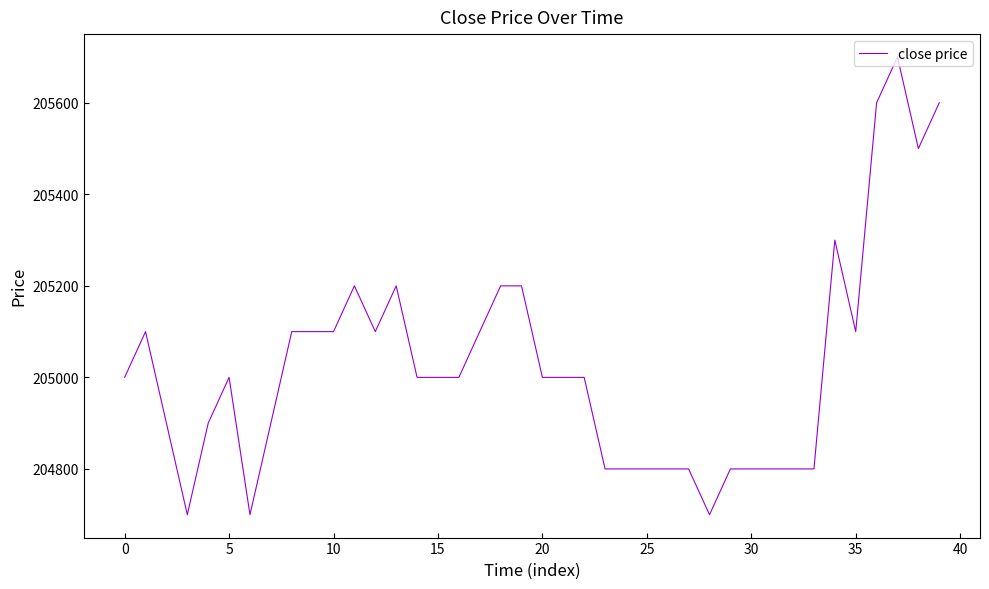

How many values are between 204800 and 205100?

28